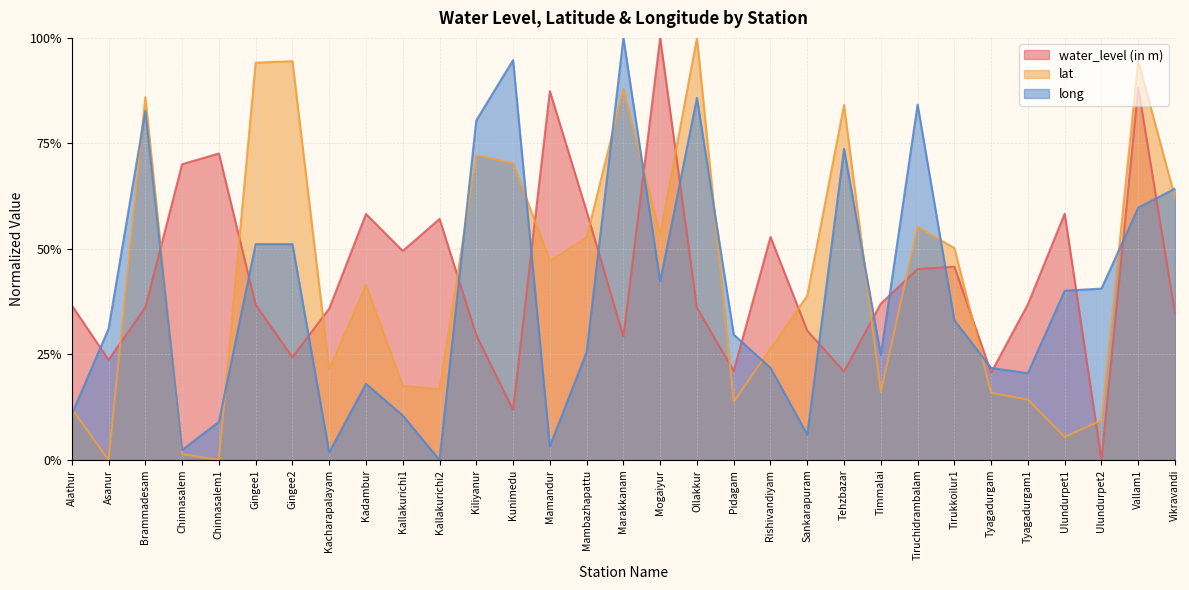

Which category has the lowest value in the long series?

Kallakurichi2